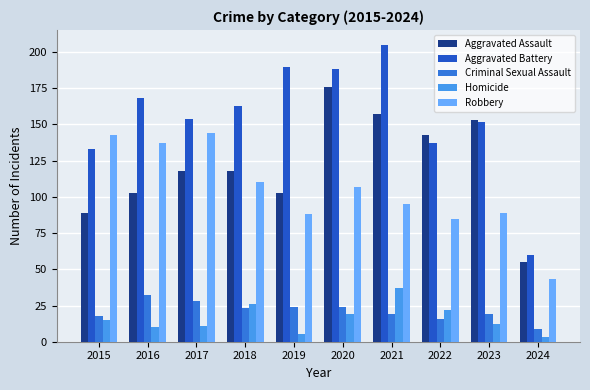

Which series changed the most between 2017 and 2018?

Robbery